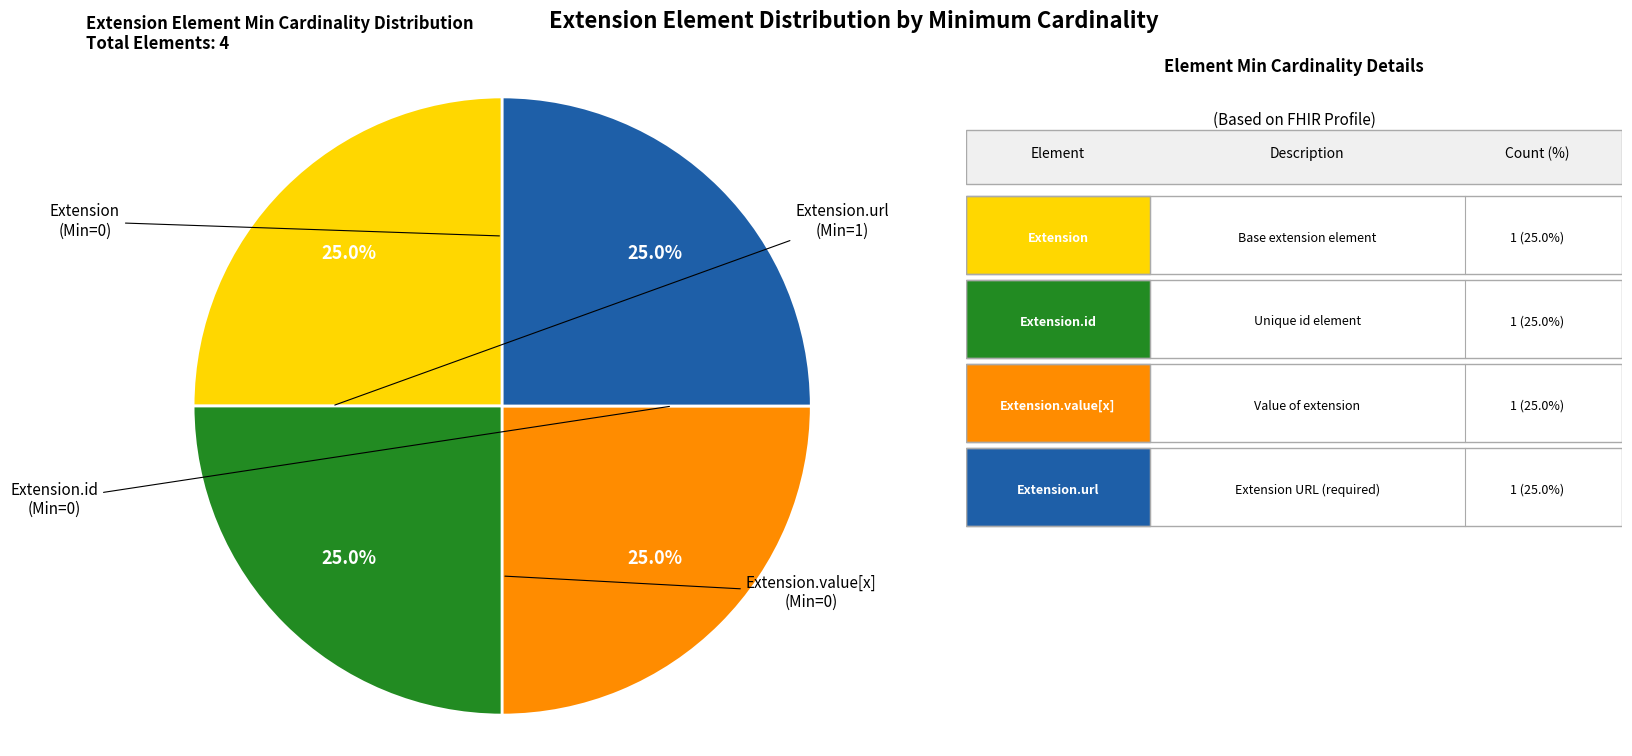

Does any single category account for the majority?

No